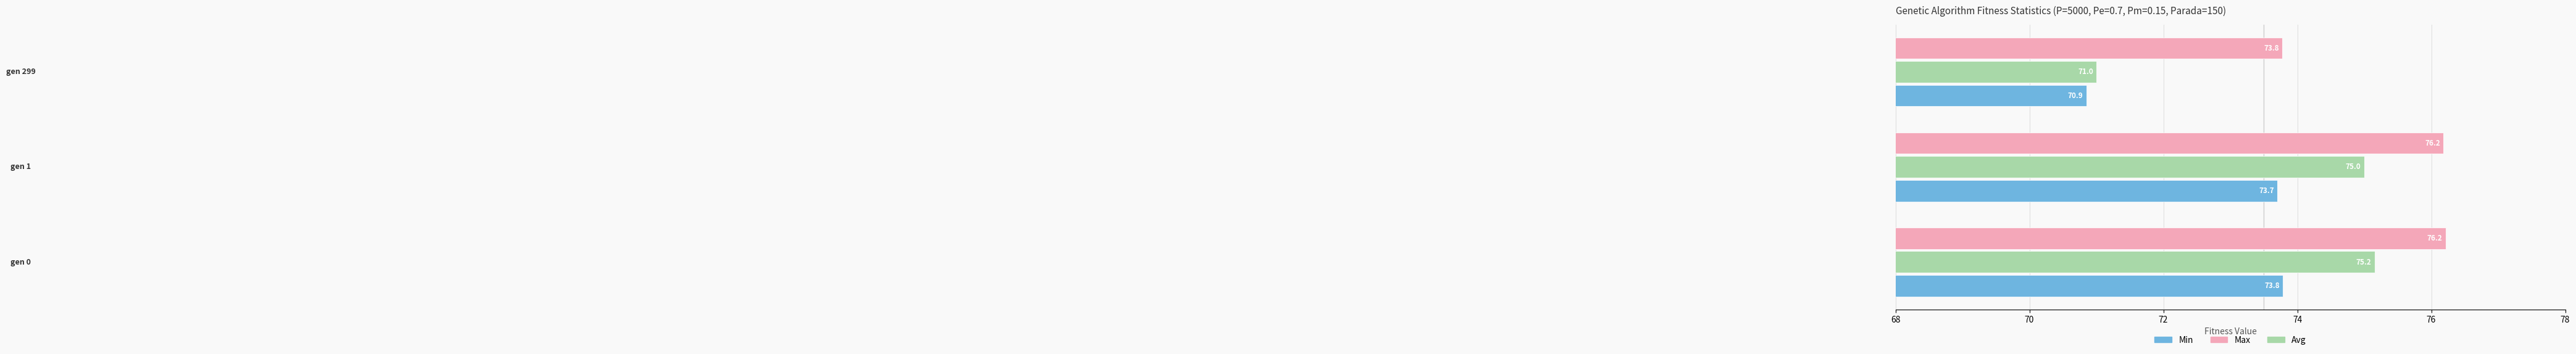

What is the smallest value displayed?

70.9